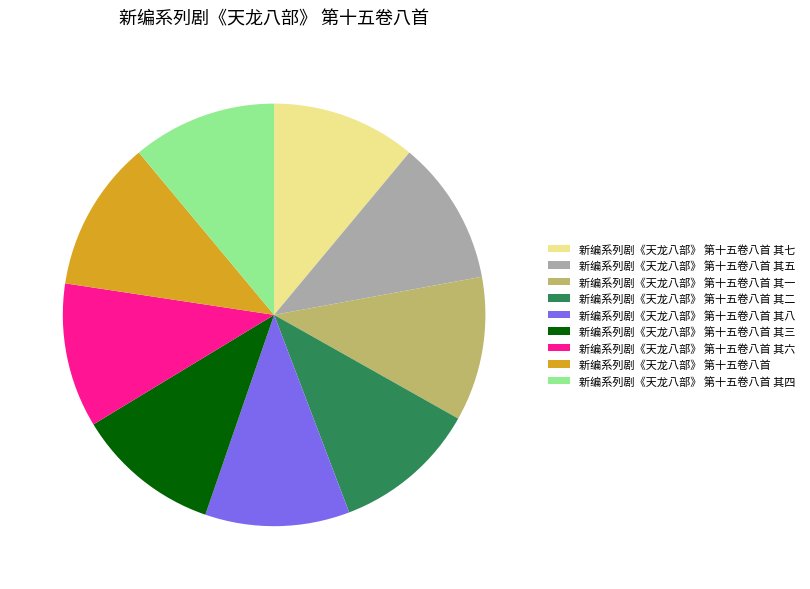

Approximately how many times larger is the value at 新编系列剧《天龙八部》 第十五卷八首 其四 compared to 新编系列剧《天龙八部》 第十五卷八首 其六?

1.0